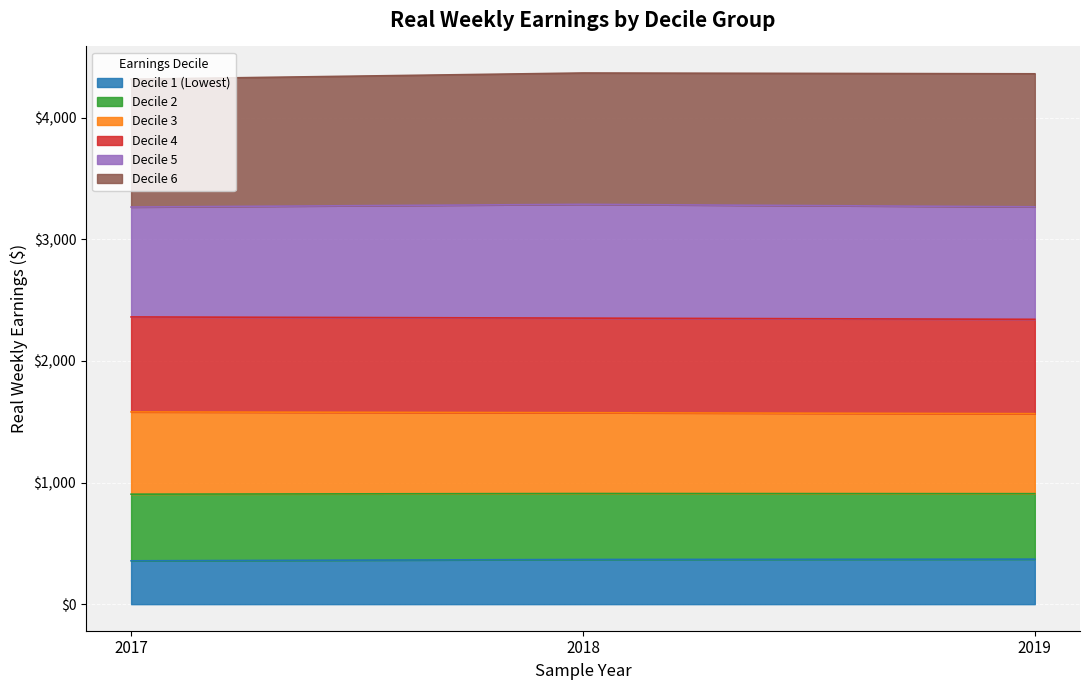

At which label does real_wkly_earn4 first exceed 1574?

2017